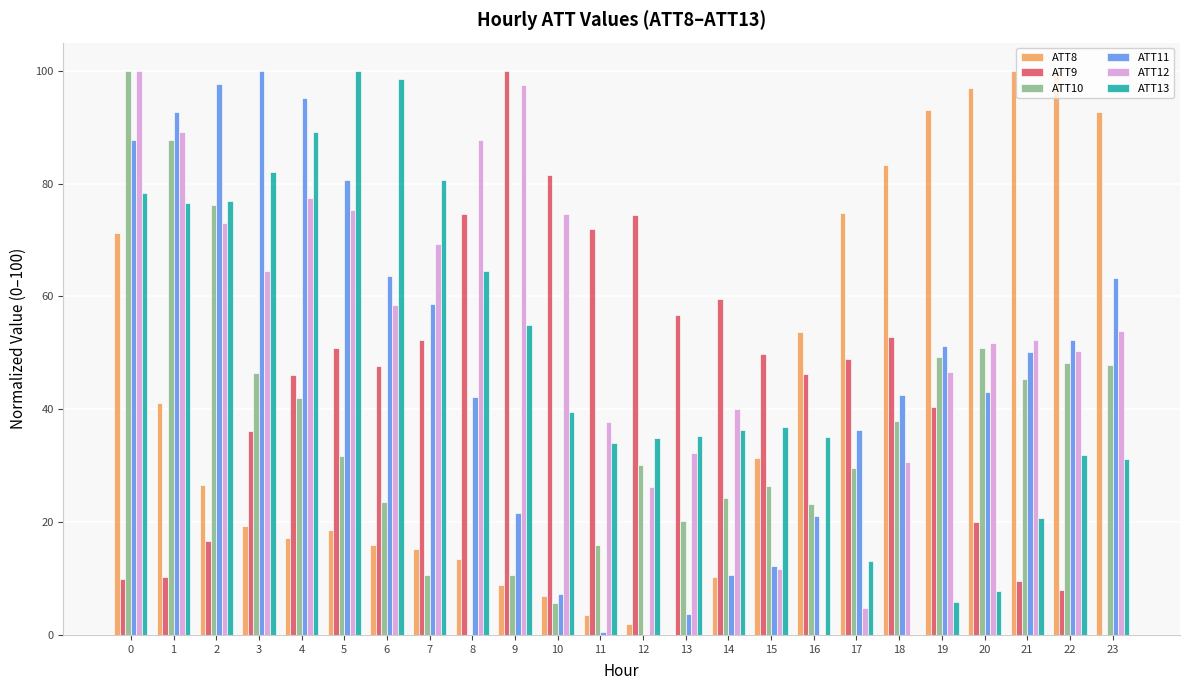

The ATT10 series shows 20.2 at 13. True or false?

True